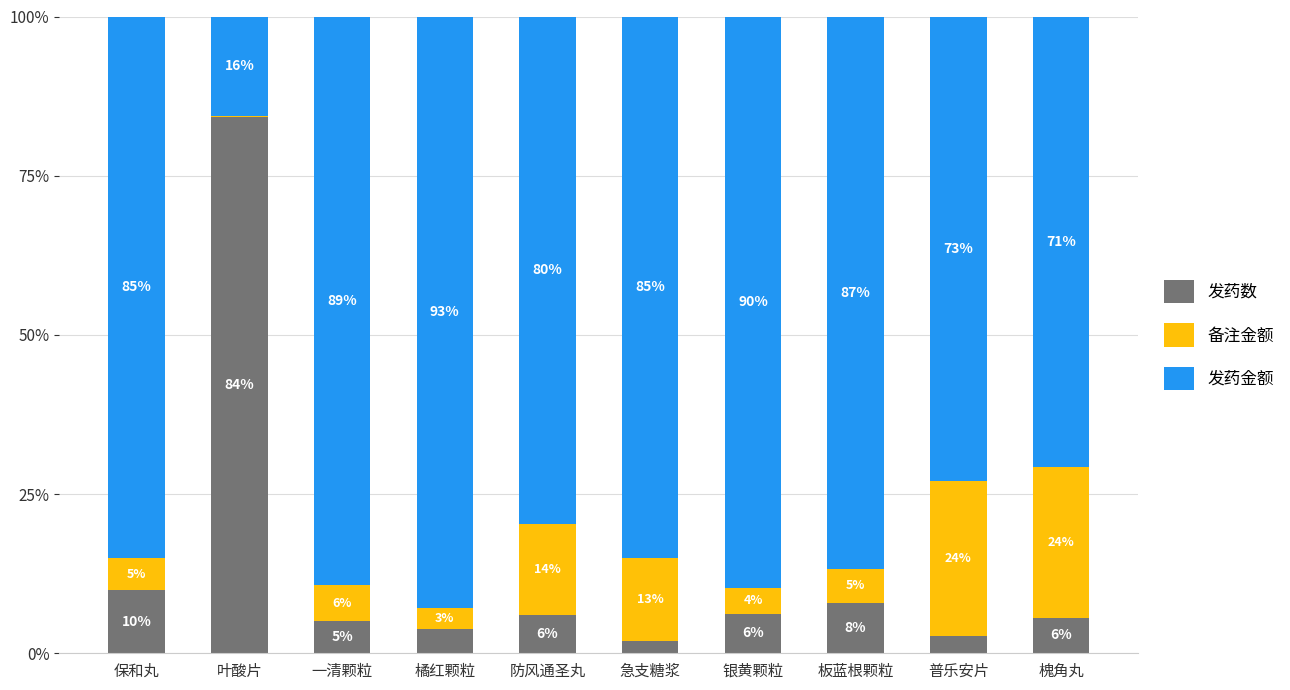

Which category has the highest value in the 发药数 series?

叶酸片